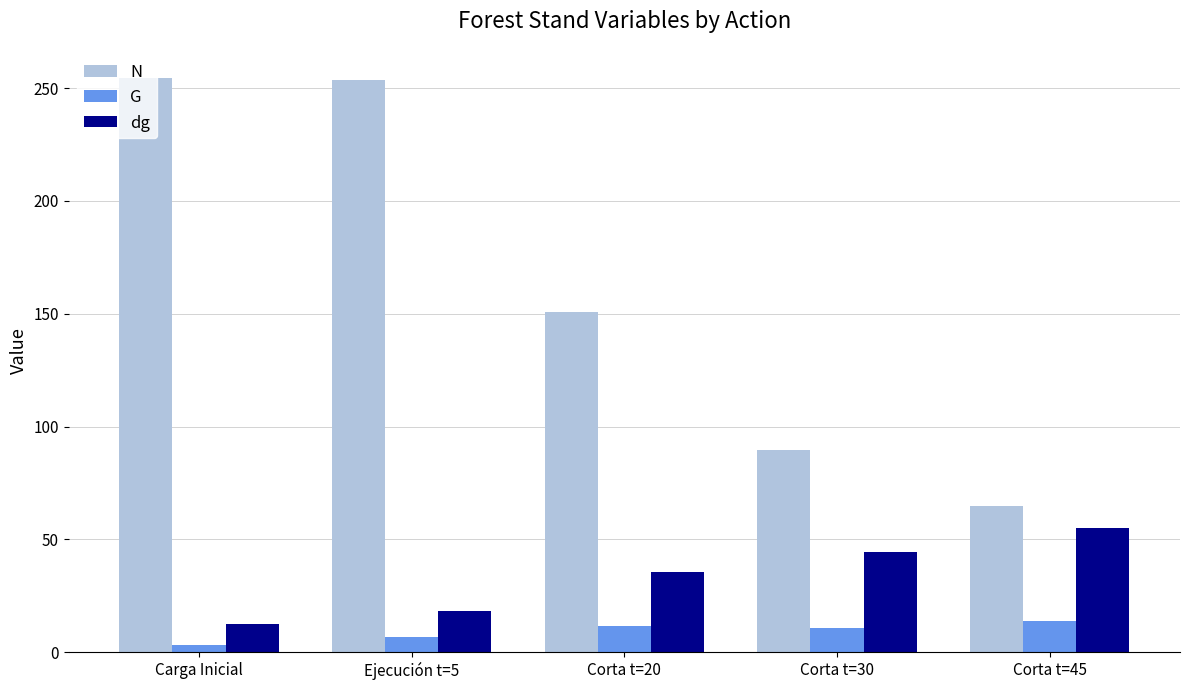

Is it true that N equals 150.7 at Corta t=20?

True